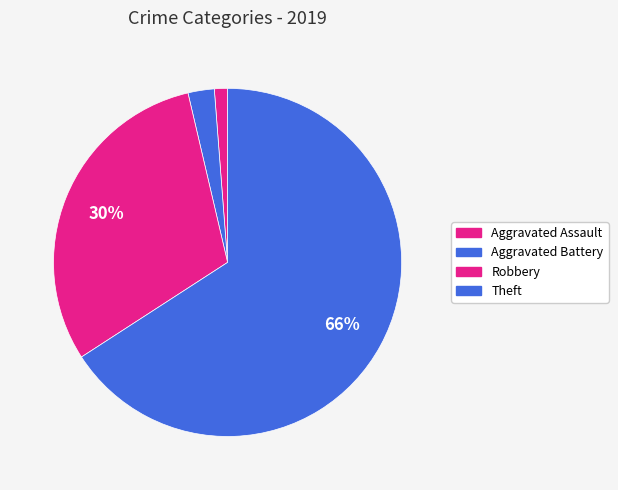

Count the number of slices in the pie.

4